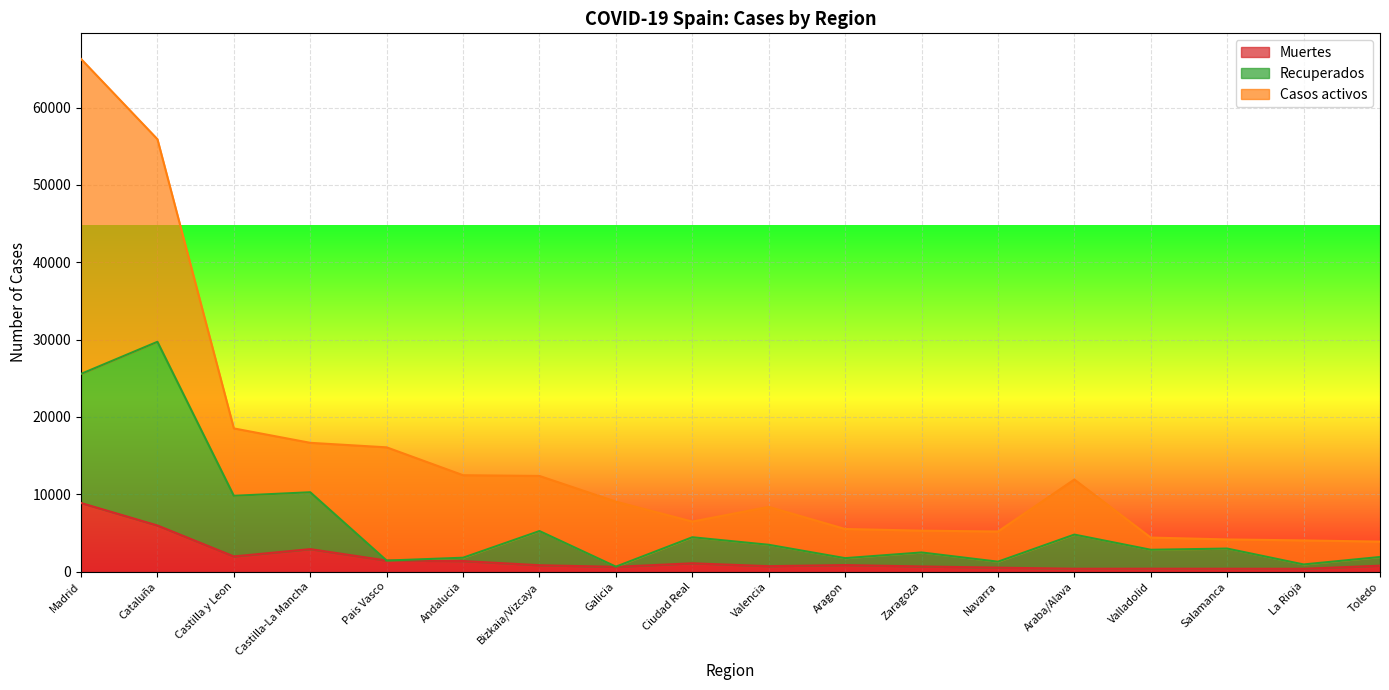

At which label is Recuperados closest to 15175?

Castilla-La Mancha